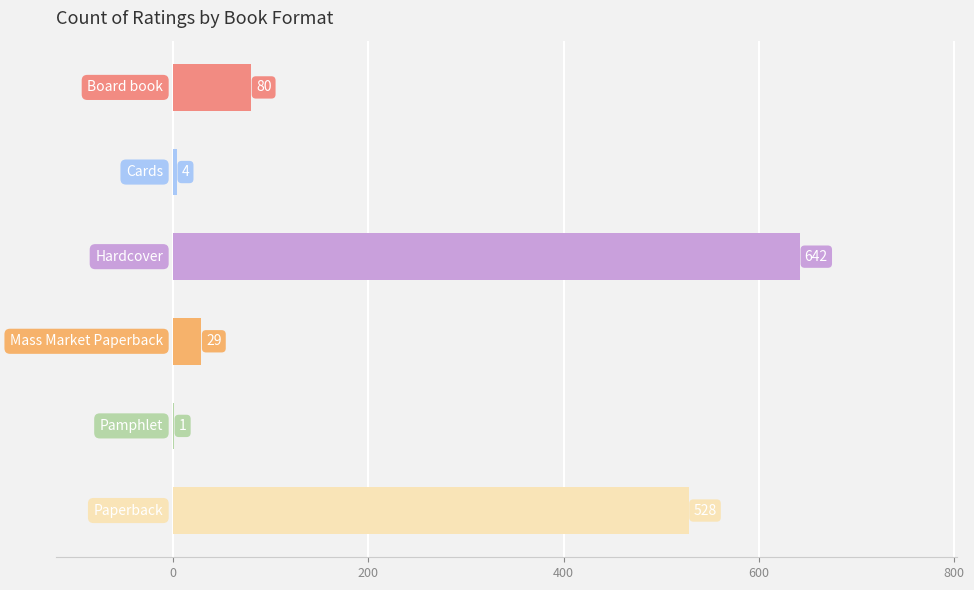

What is the sum of all values?

1284